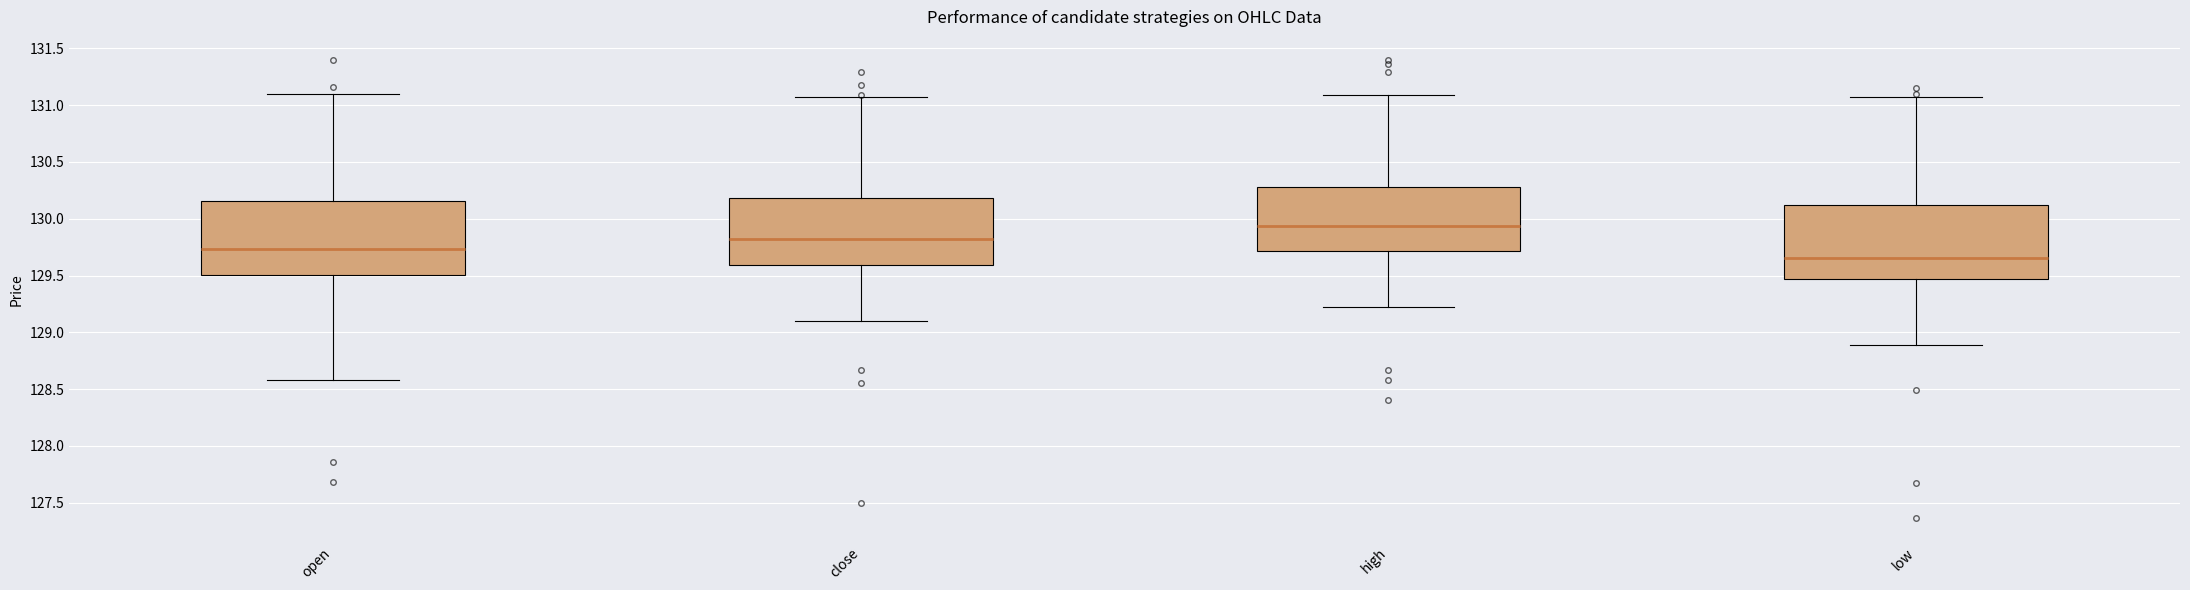

Reading left to right, read every box against the y-axis: the position of its median line, the range the box covers, and the ends of its whiskers. The values are not printed on the chart, so give them approximately, as read against the axis.

open: median 129.75, box 129.50 to 130.15, whiskers 128.60 to 131.10
close: median 129.85, box 129.60 to 130.20, whiskers 129.10 to 131.05
high: median 129.95, box 129.70 to 130.30, whiskers 129.20 to 131.10
low: median 129.65, box 129.45 to 130.10, whiskers 128.90 to 131.05